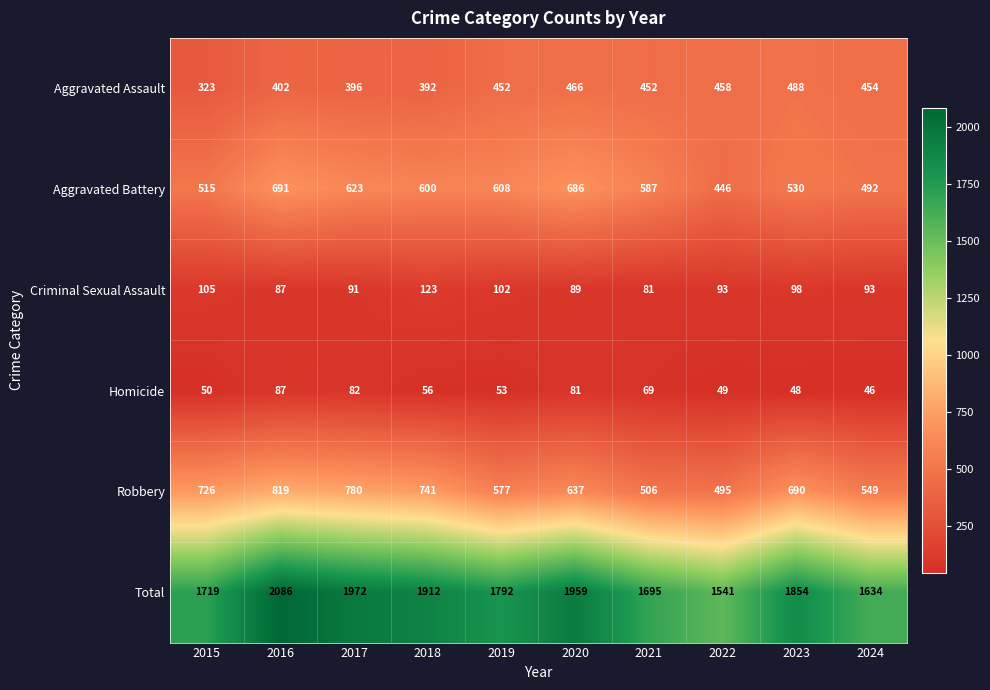

At how many categories does at least one series exceed 1492?

10